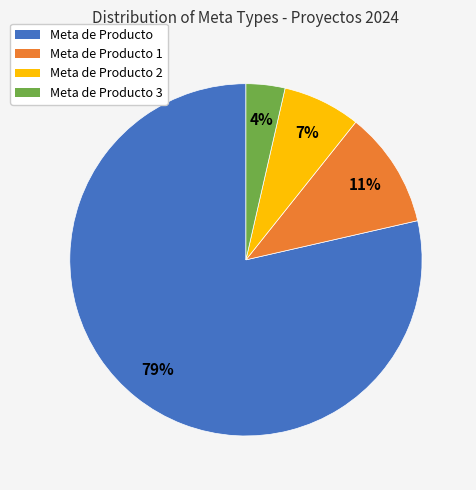

How many segments does this pie chart have?

4